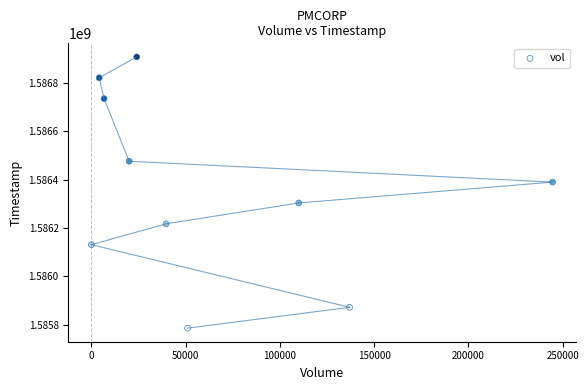

What is the average Y value?

1586364480